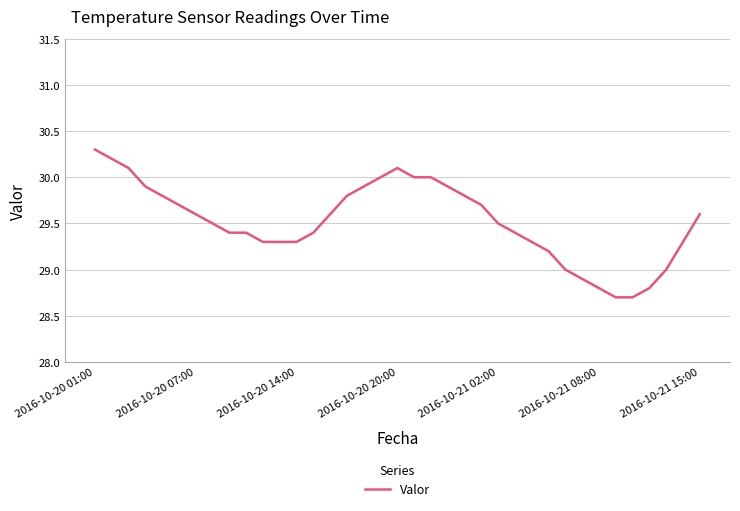

What is the difference between the maximum and minimum values?

1.6